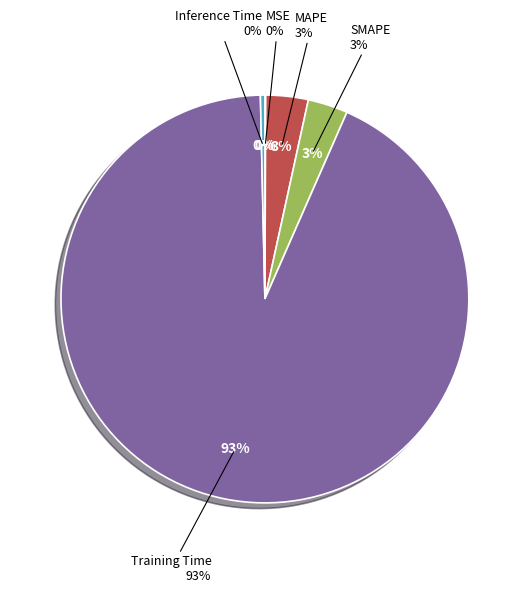

What percentage is the Training Time slice, to the nearest percent?

93%